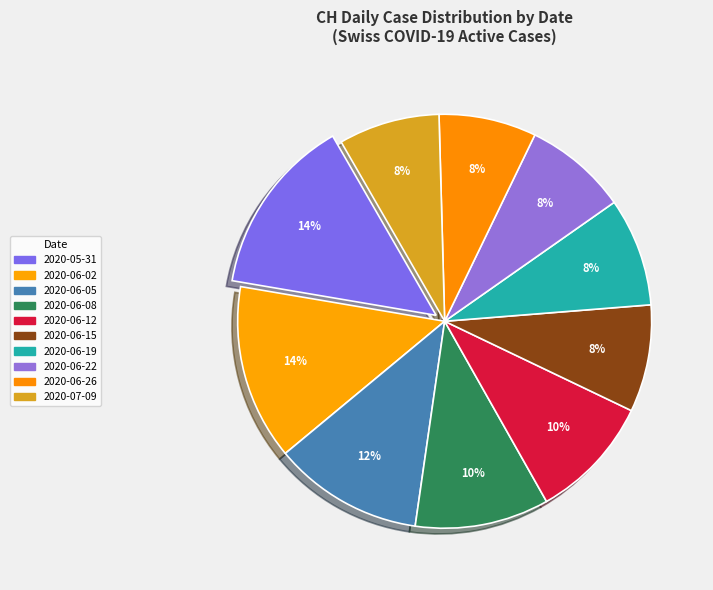

How many segments does this pie chart have?

10